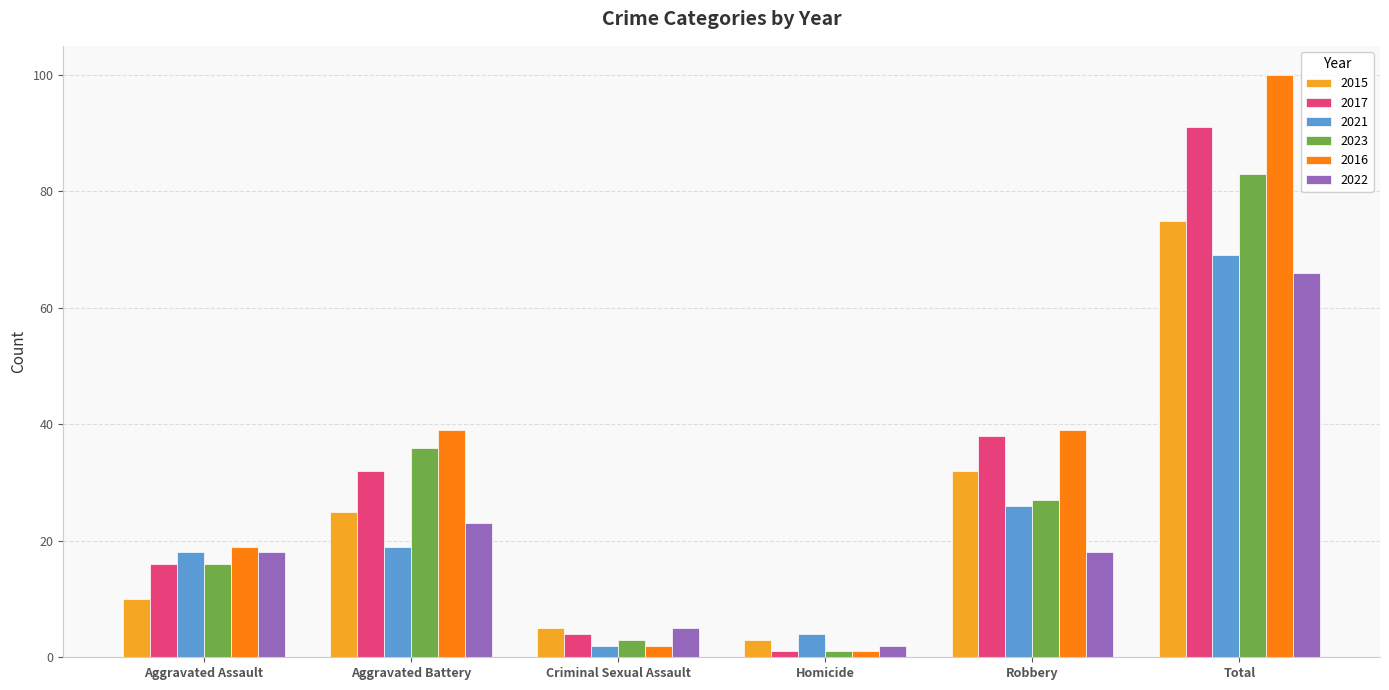

Are the bars horizontal?

No